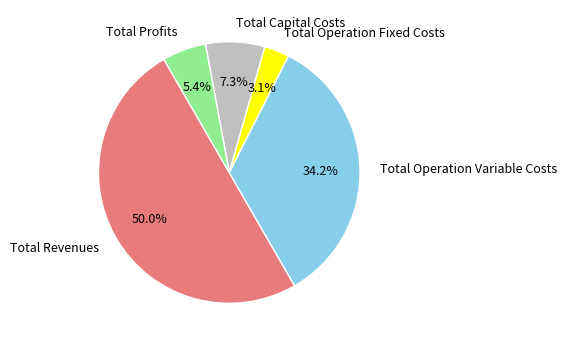

To the nearest percent, what is the average slice percentage?

20%